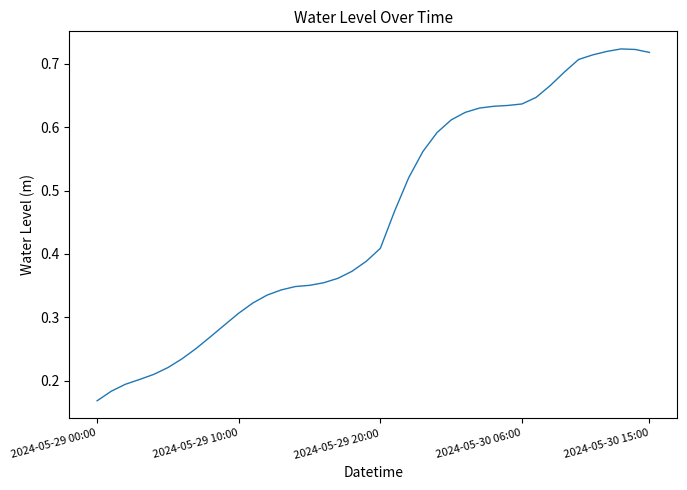

At which label is the value closest to 0?

2024-05-29 00:00